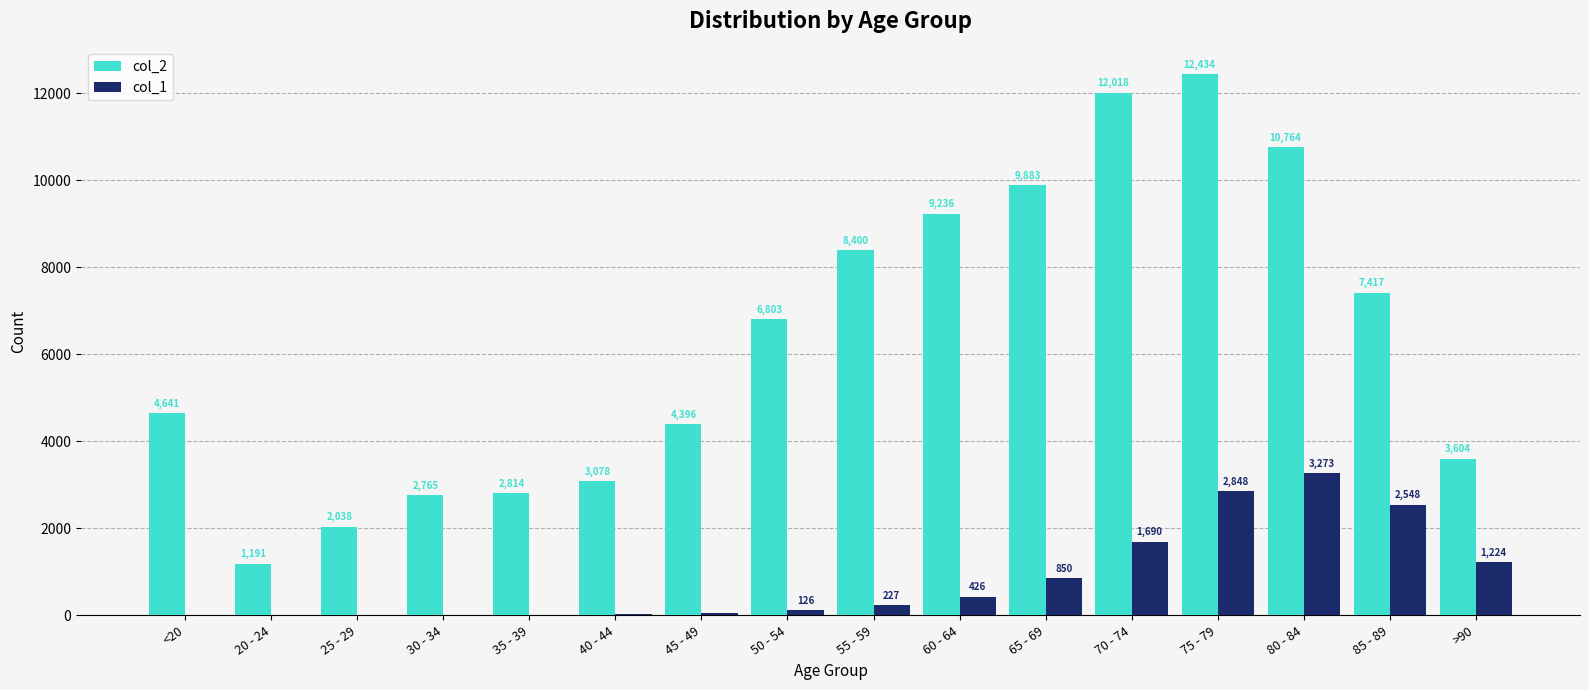

Read the col_2 value at 80 - 84, to the nearest 50.

10750